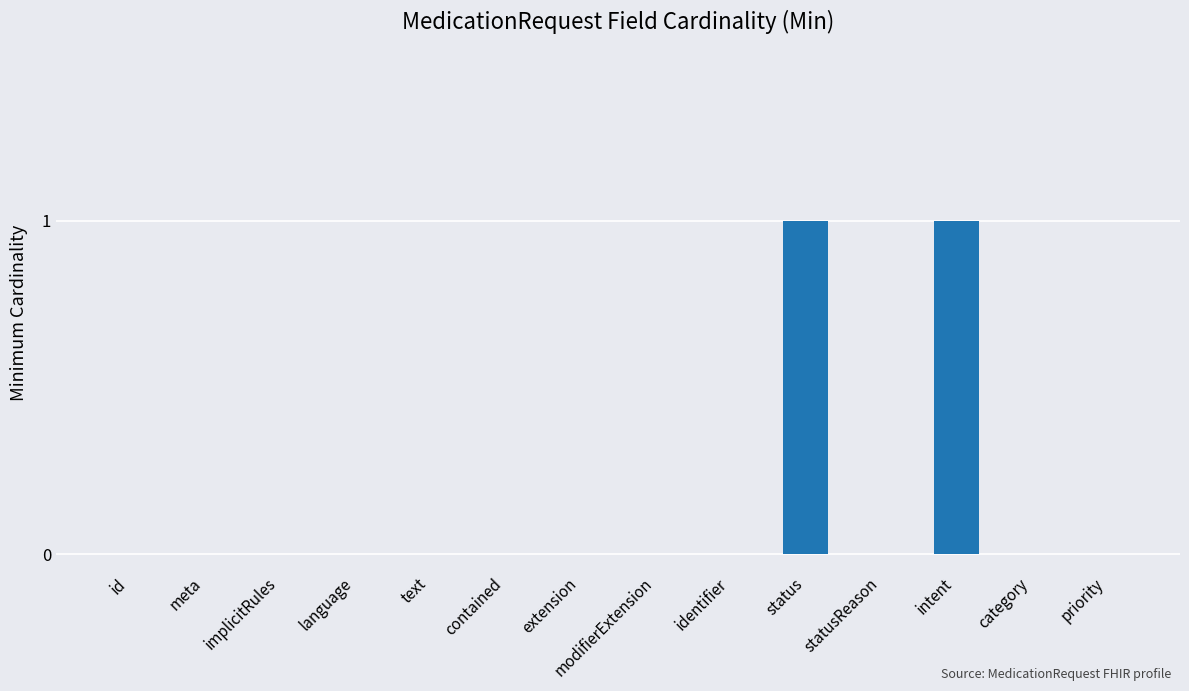

What is the maximum value shown in the chart?

1